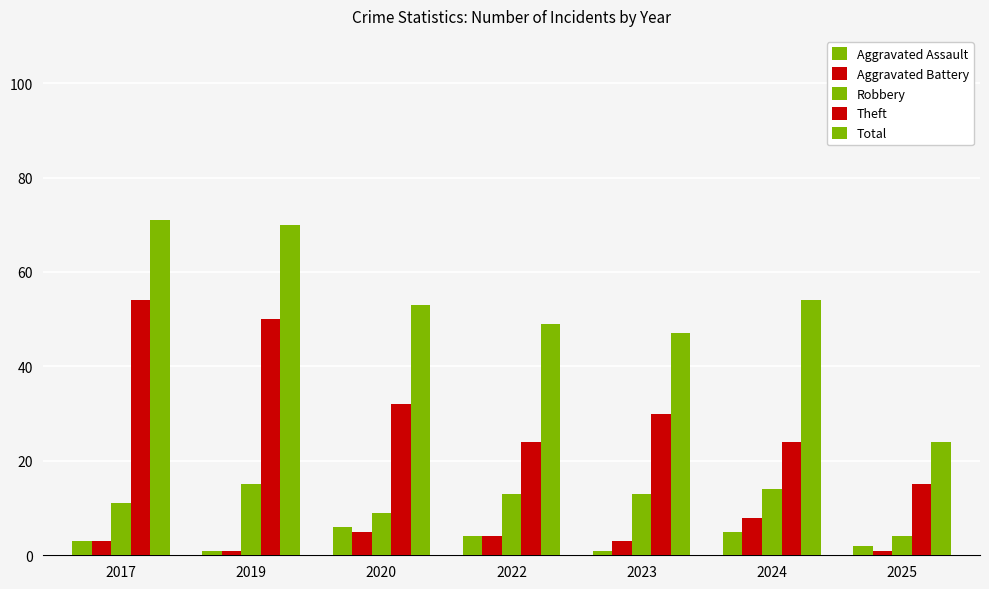

How many categories are shown in the chart?

7